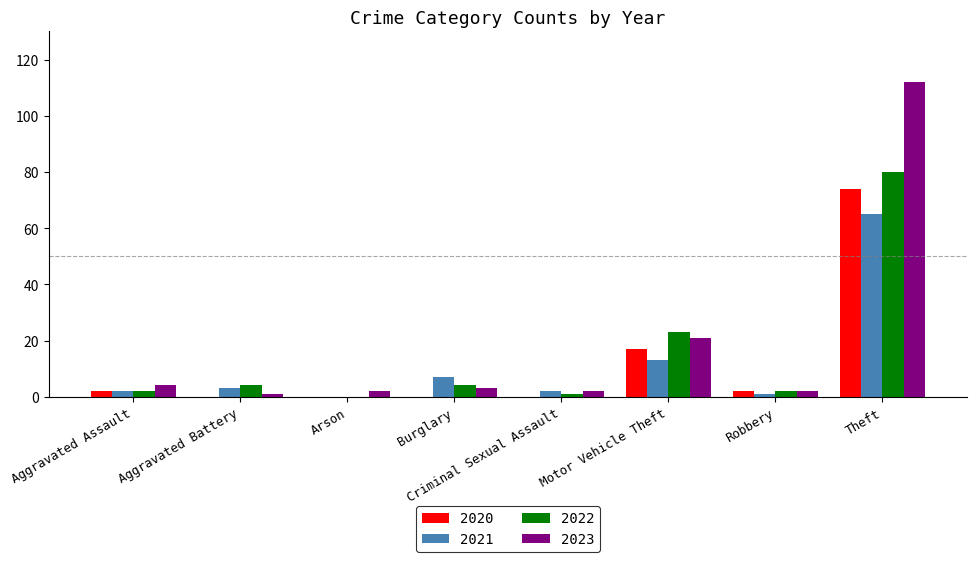

Which series has the largest total across all categories?

2023